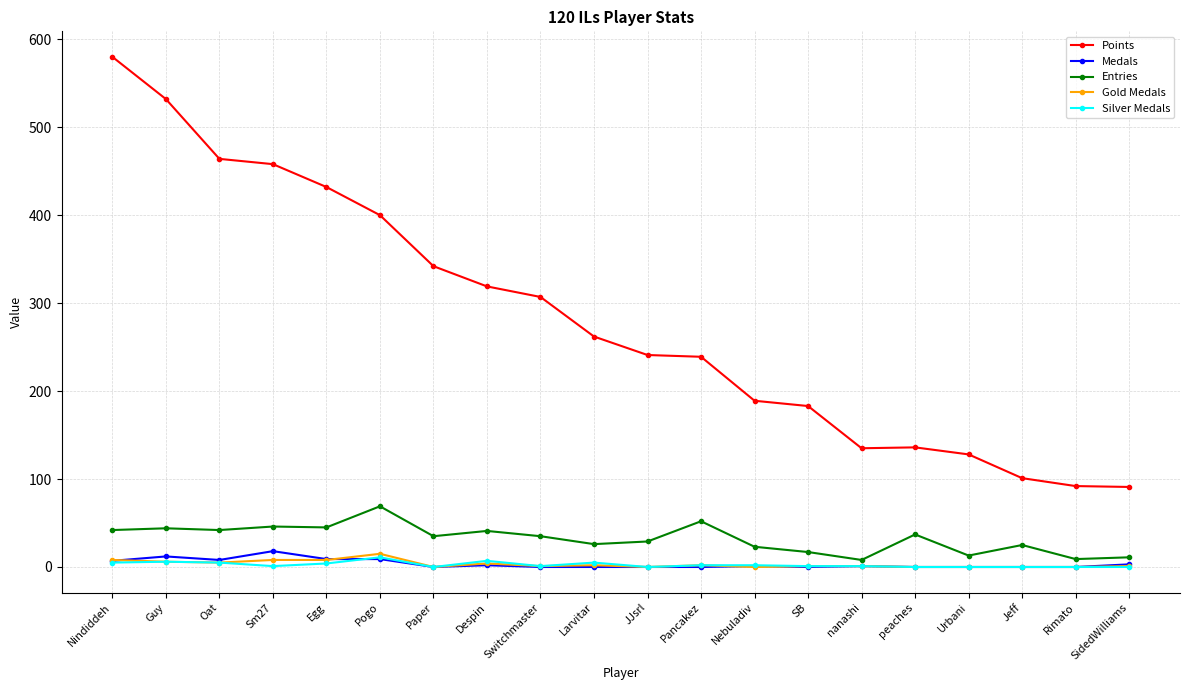

Read the Entries value at Paper.

35